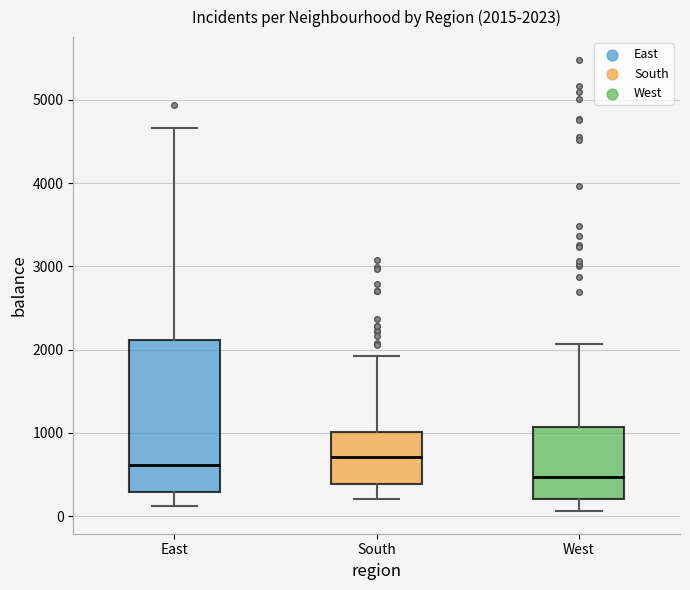

Comparing the boxes themselves (not the whiskers), which one is the tallest?

East